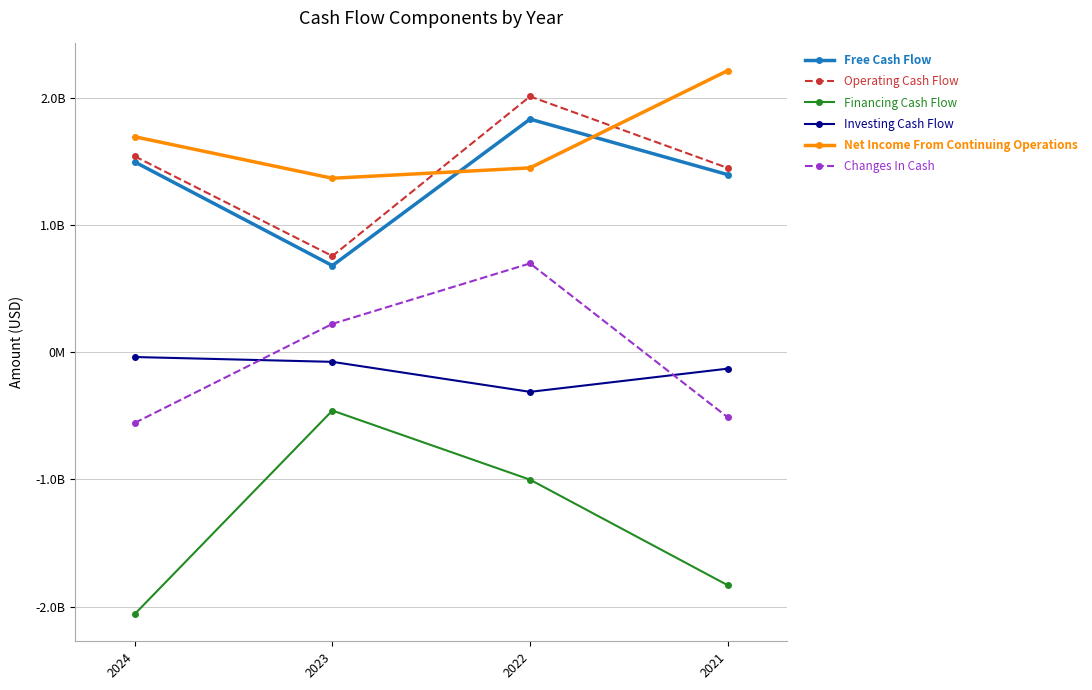

Is it true that Net Income From Continuing Operations equals 626960918 at 2021?

False